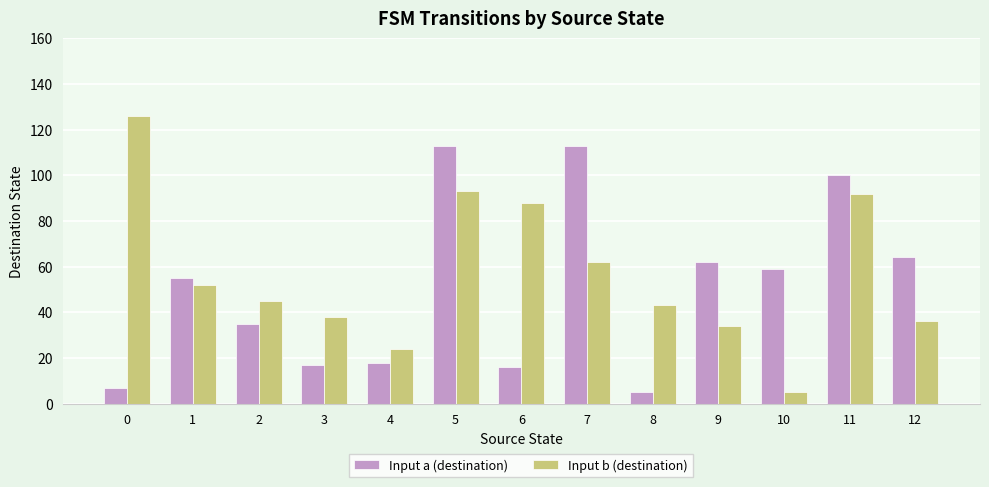

At how many categories does at least one series exceed 40?

11